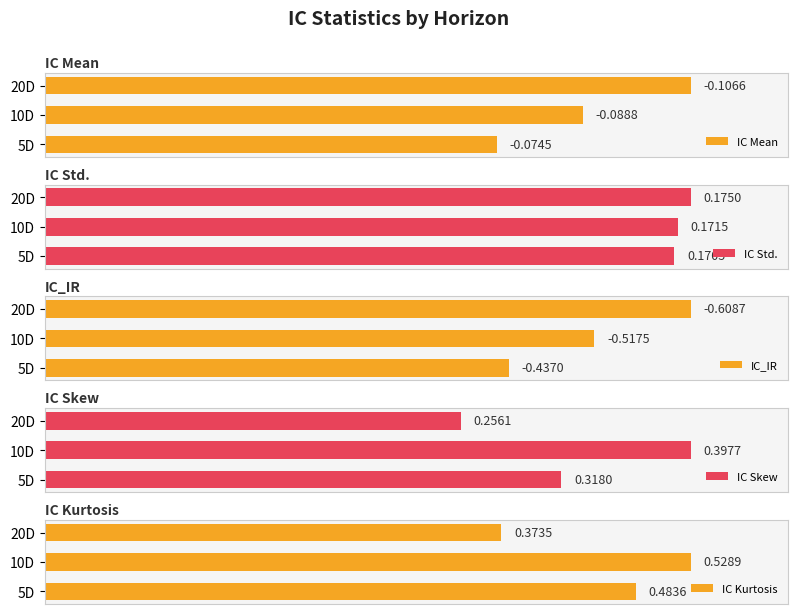

The IC_IR series shows 0.2 at 5D. True or false?

False